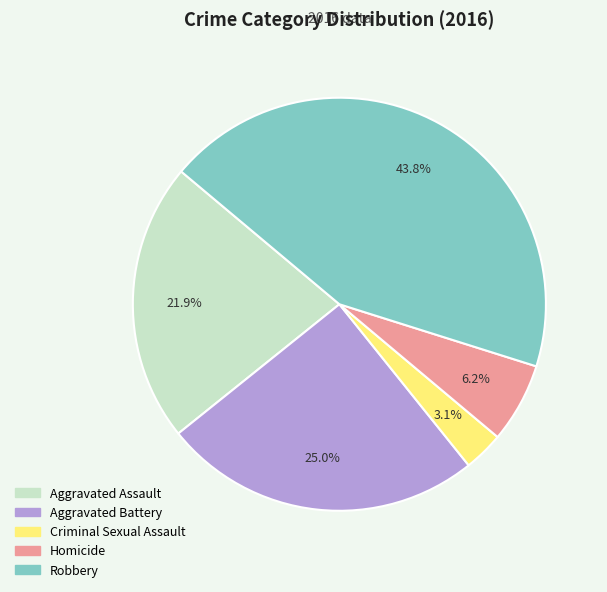

What is the ratio of the value at Aggravated Battery to the value at Robbery?

0.6